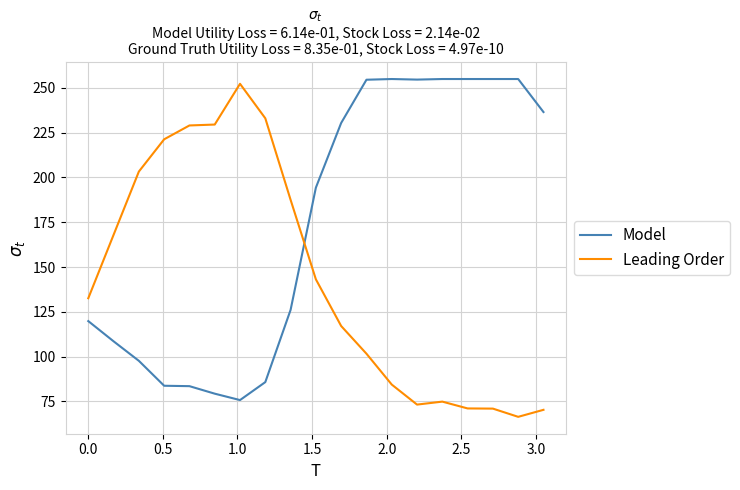

How many times do Model and Leading Order cross each other?

1